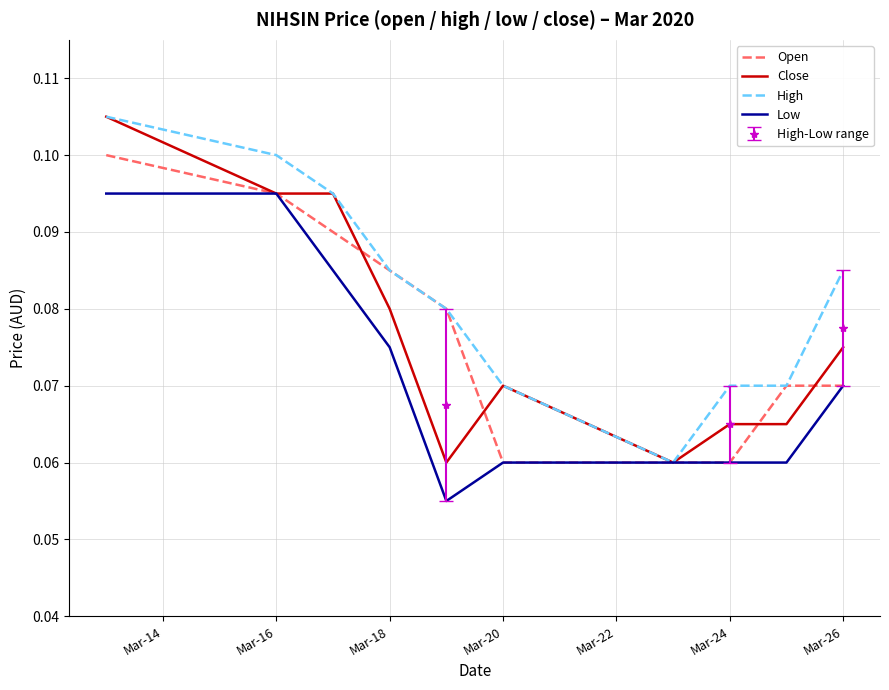

True or false: Low has a value of 0.0 at Mar-26.

False